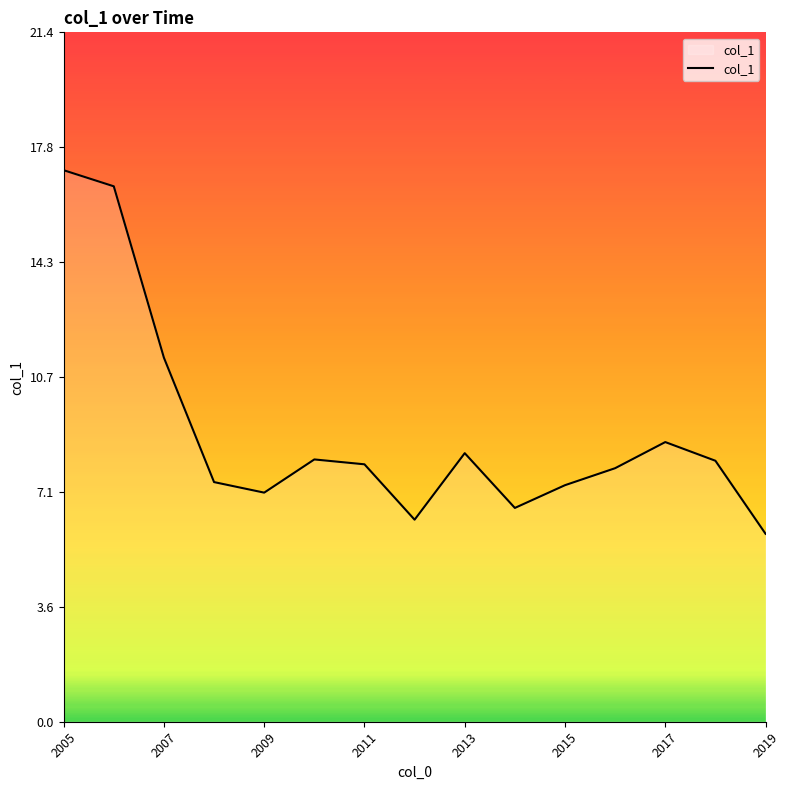

What is the minimum value shown in the chart?

5.8